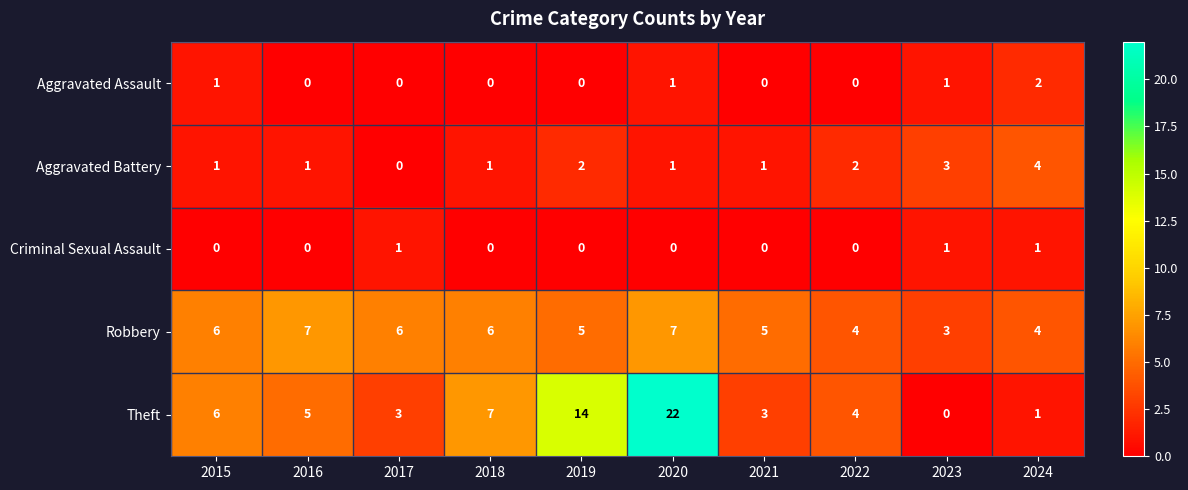

At which label does Theft first exceed 5?

2015